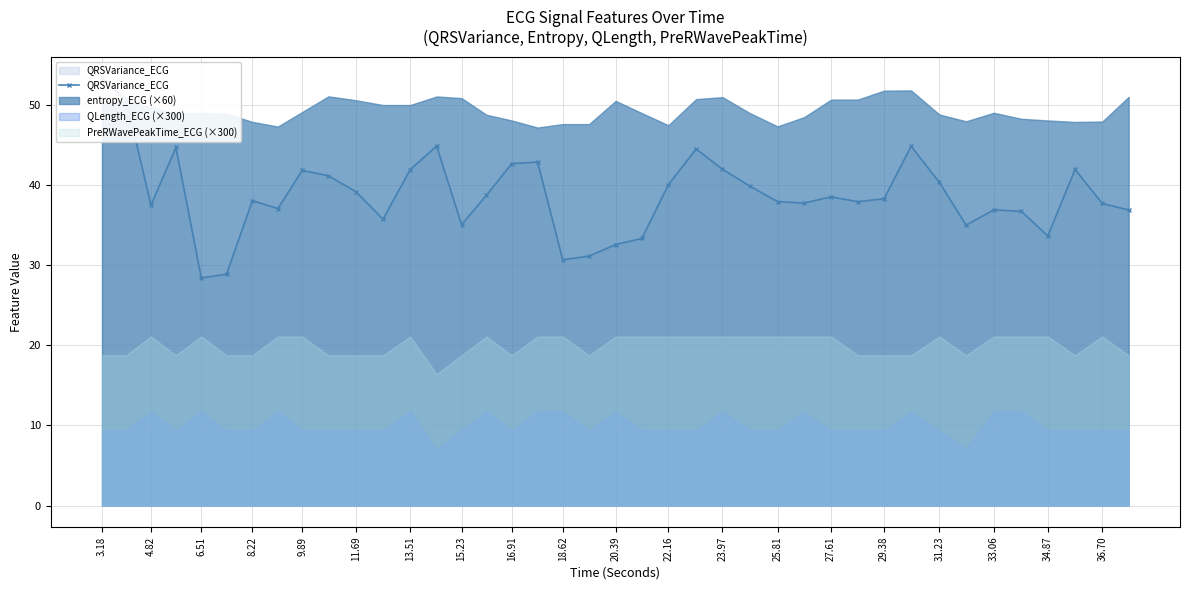

What is the smallest value displayed?

28.4